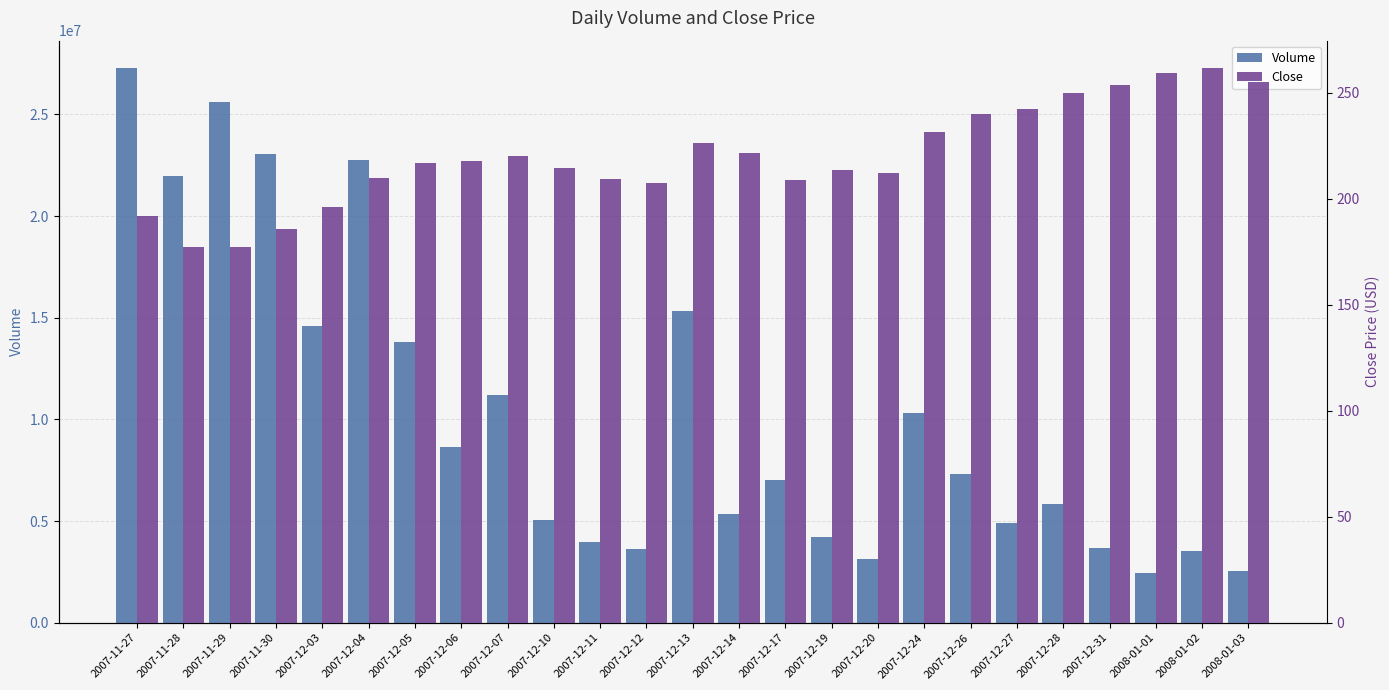

How many groups of bars are there?

25